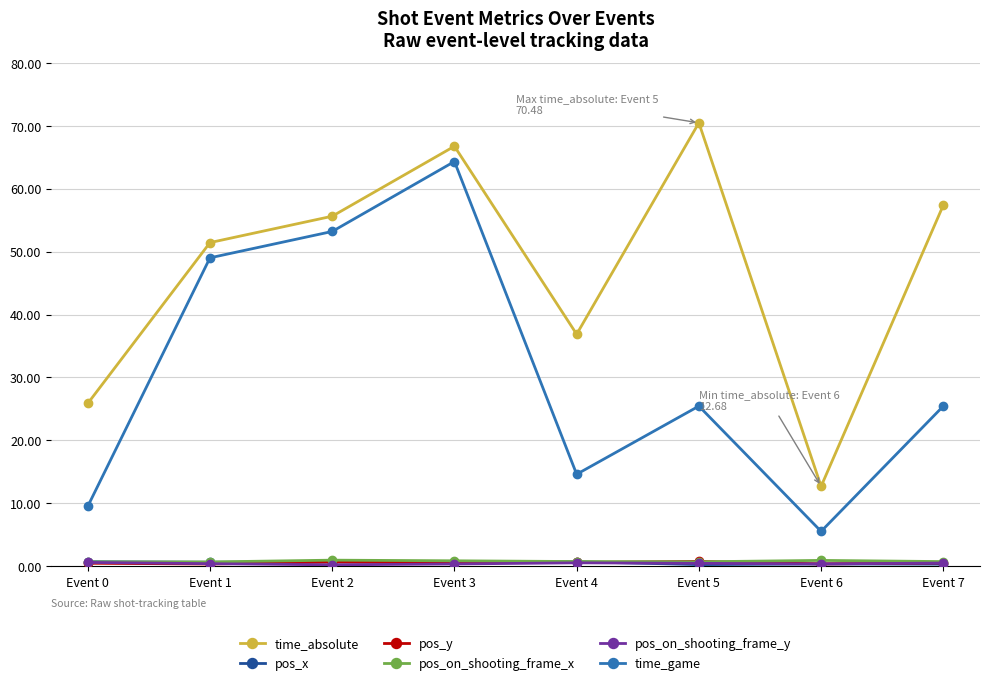

What is the value of the time_game point at the 6th from the left?

25.4